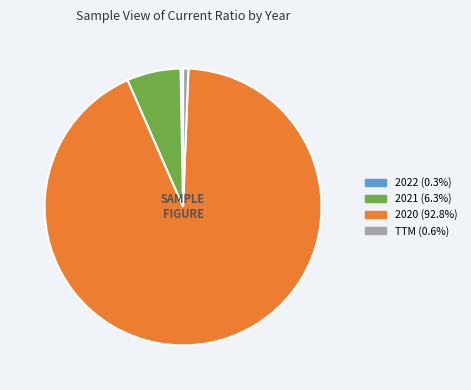

Which has a higher value, 2020 or TTM?

2020